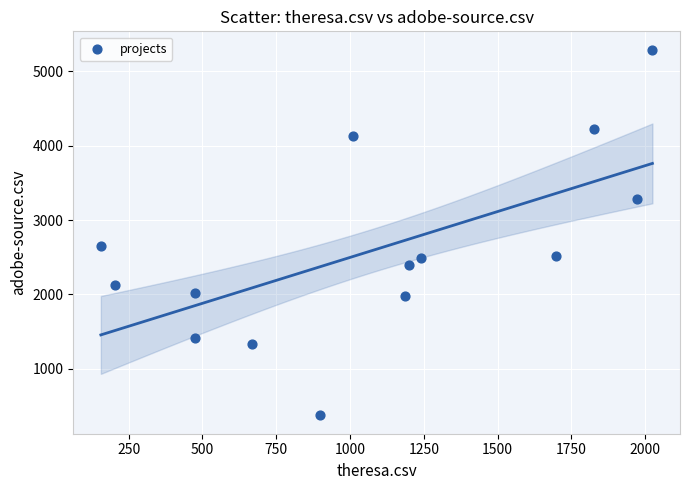

What Y value in the scatter plot is closest to 2832?

2652.5